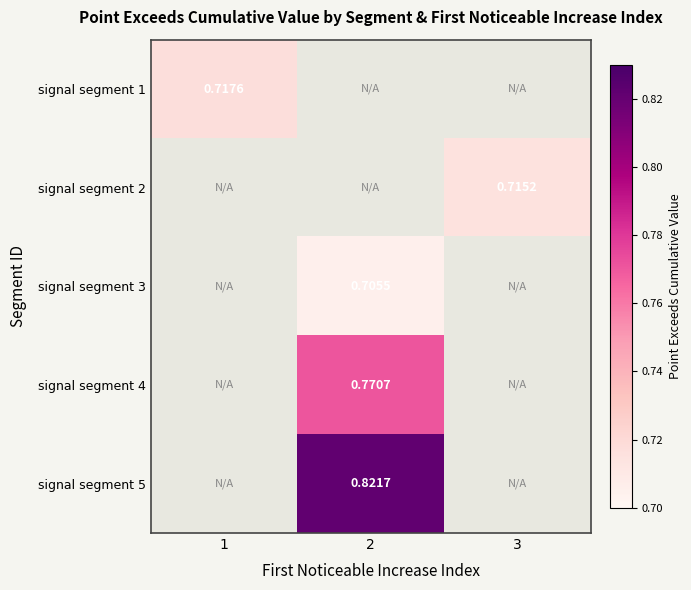

The value of signal segment 4 at 2 is 1.1. True or false?

False